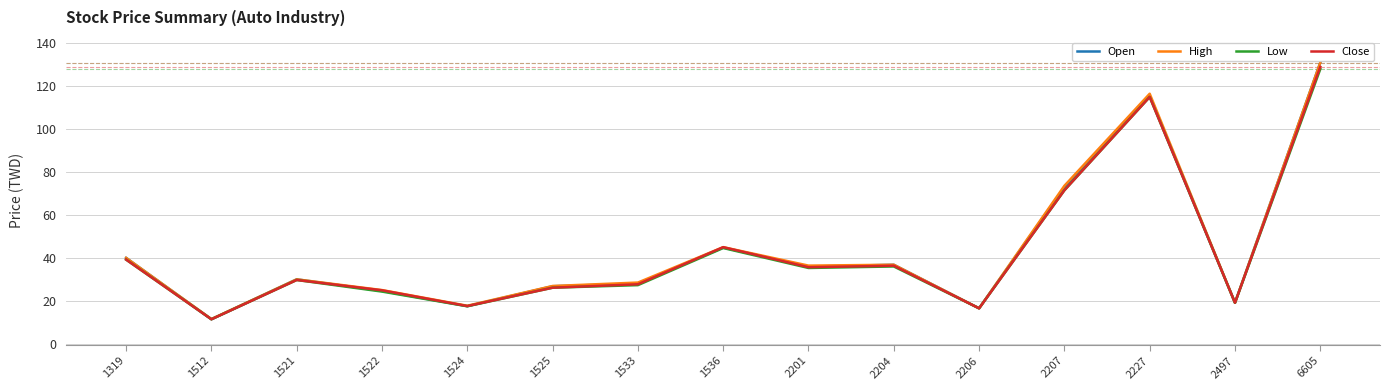

Is the value of Open at 2497 greater than the value of High at 2207?

No